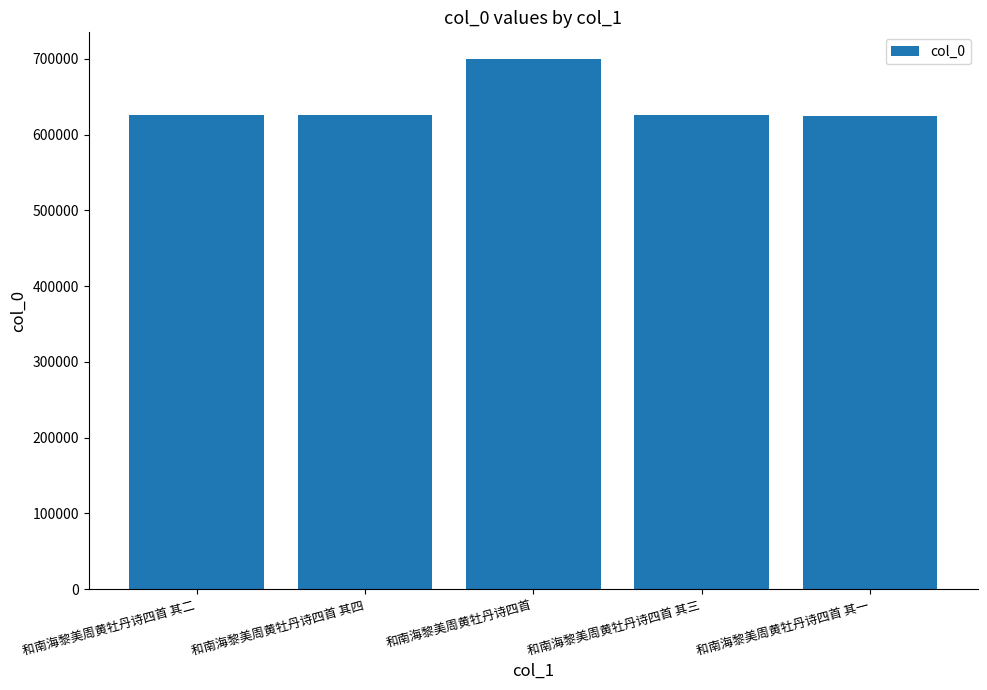

What is the change in value from 和南海黎美周黄牡丹诗四首 其二 to 和南海黎美周黄牡丹诗四首?

+74770